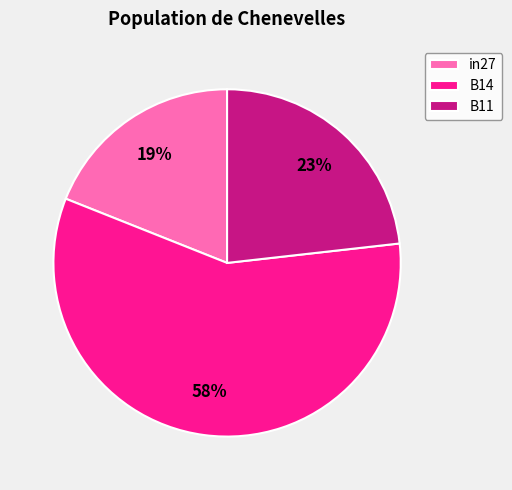

How many slices are in this pie chart?

3